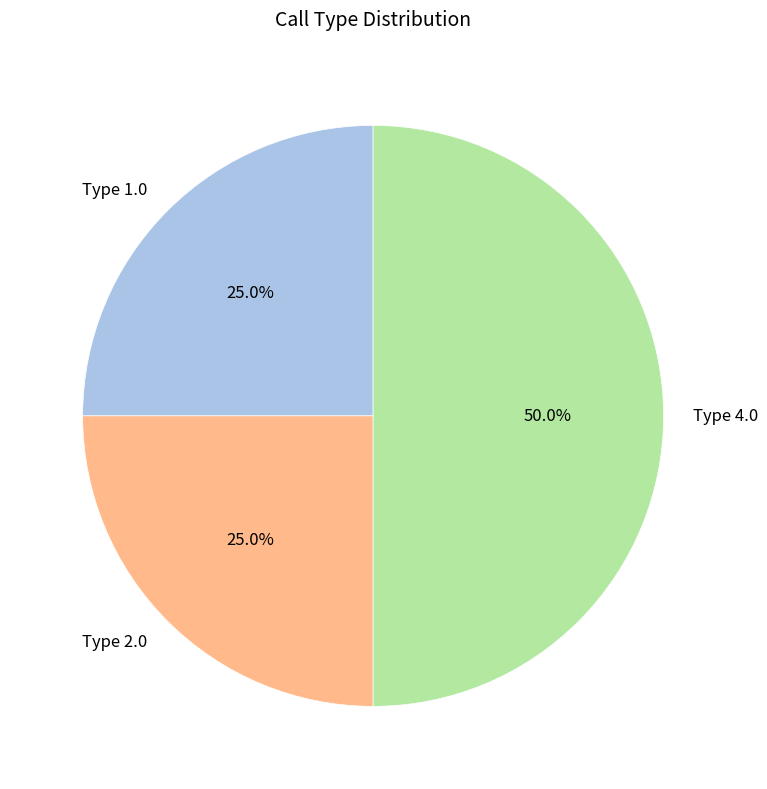

Does Type 1.0 represent more than half of the total?

No